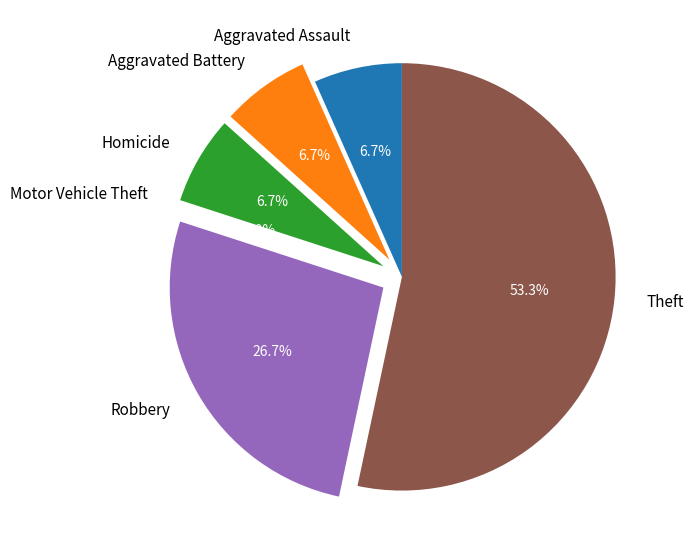

To the nearest percent, what percentage of the pie is Robbery?

27%